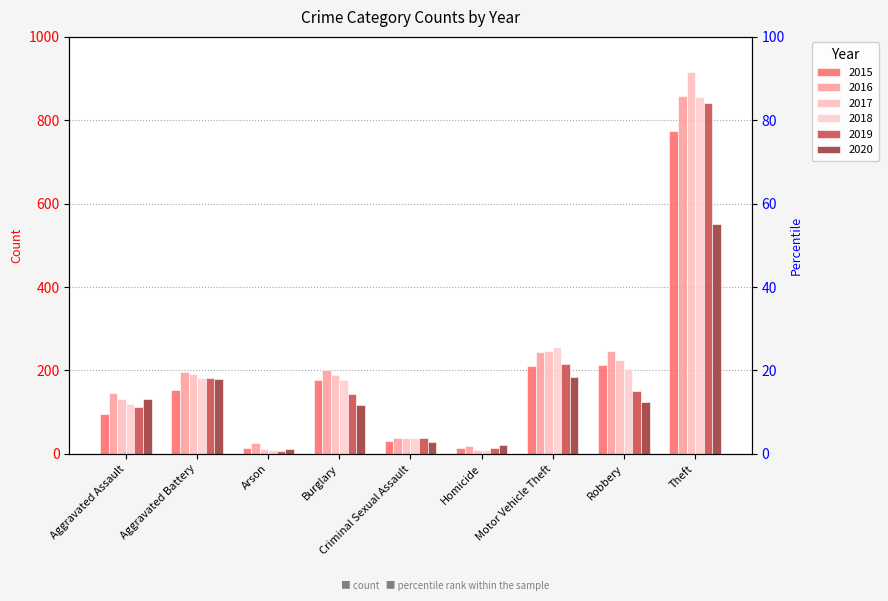

What is the difference between the 2017 values at Burglary and Aggravated Battery?

2